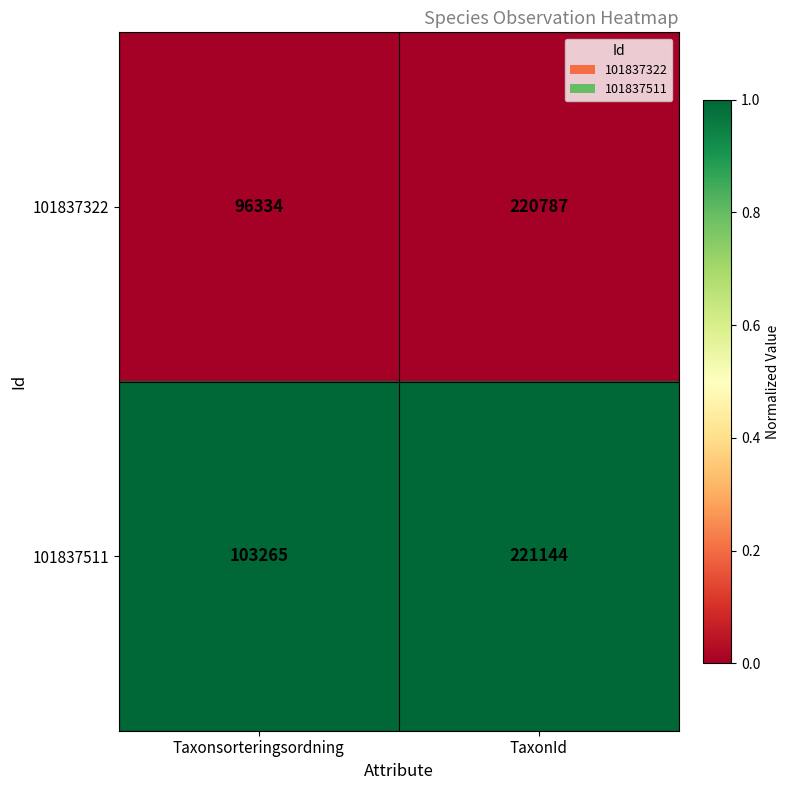

Which series has the widest spread of values?

101837322